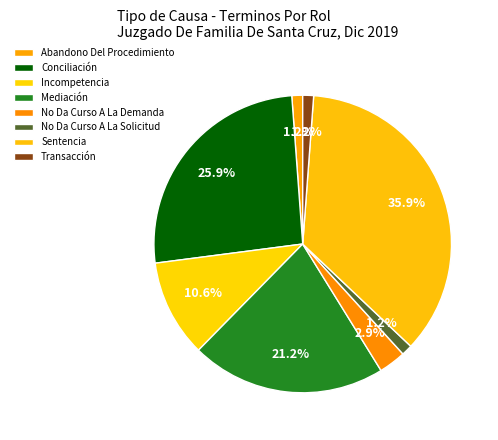

To the nearest percent, what percentage of the pie is Mediación?

21%